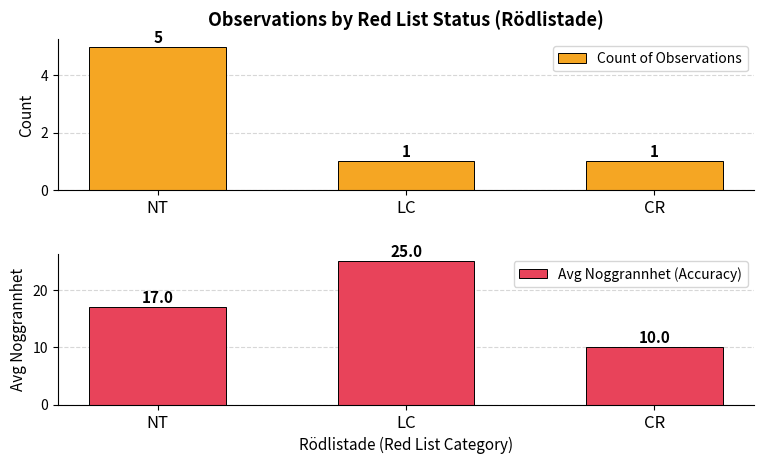

What is the difference between the Avg Noggrannhet (Accuracy) values at CR and NT?

7